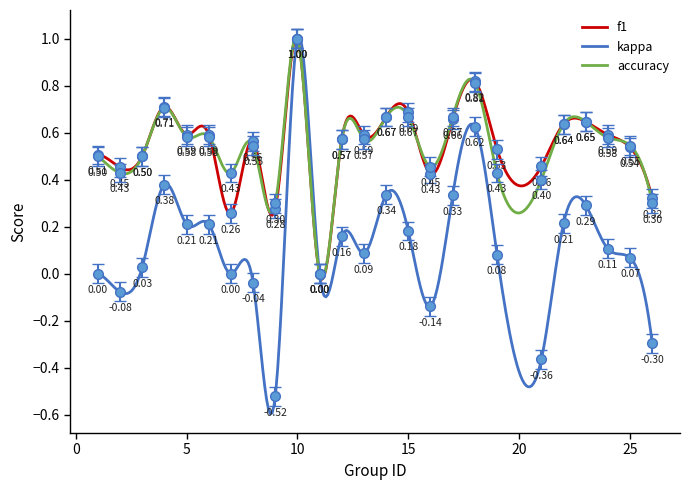

Where is f1 nearest to the value 0?

11